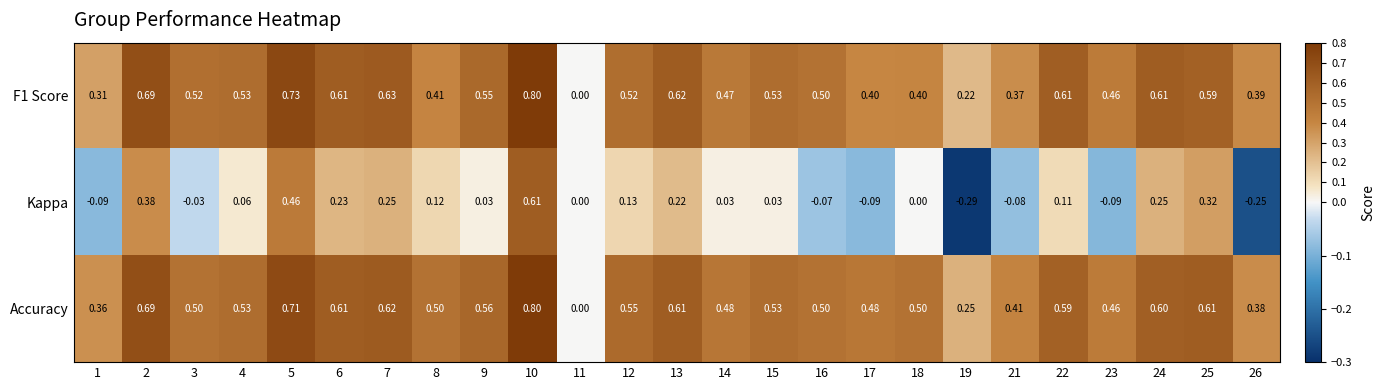

Which series has the widest spread of values?

Kappa